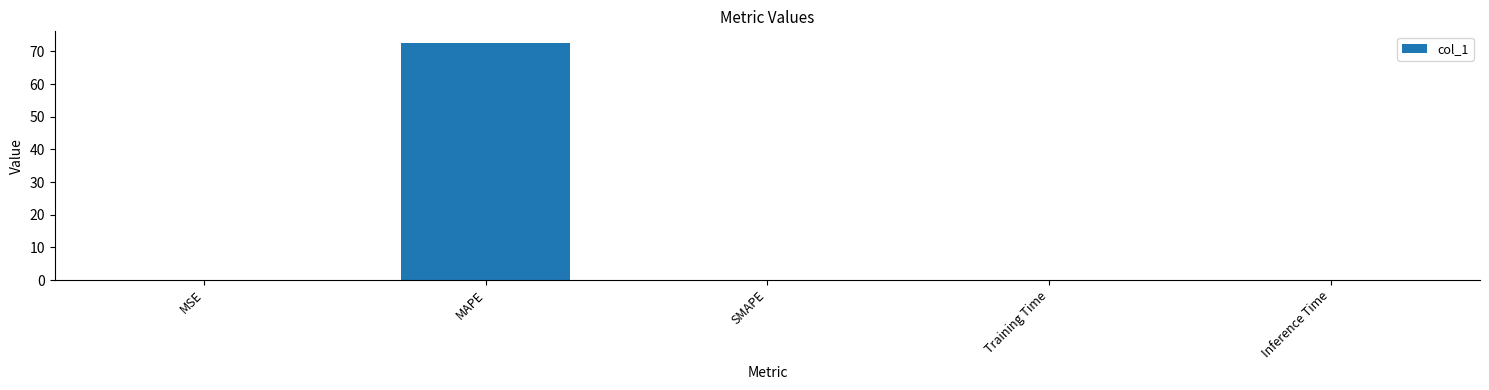

What is the change in value from MAPE to SMAPE?

-72.5